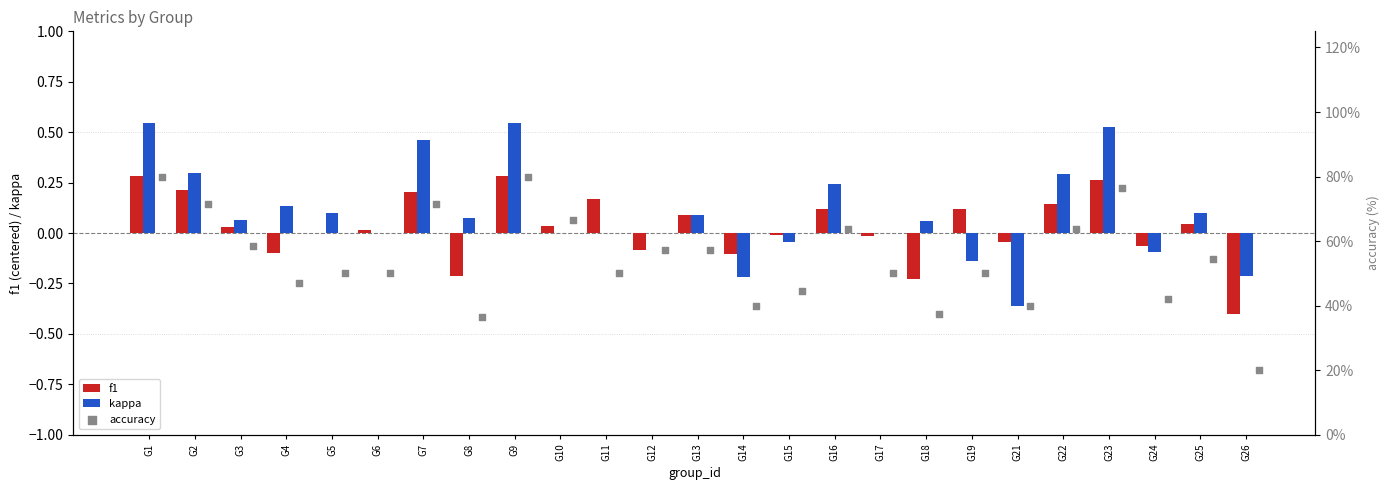

What are all the series names shown in the legend?

f1, kappa, accuracy